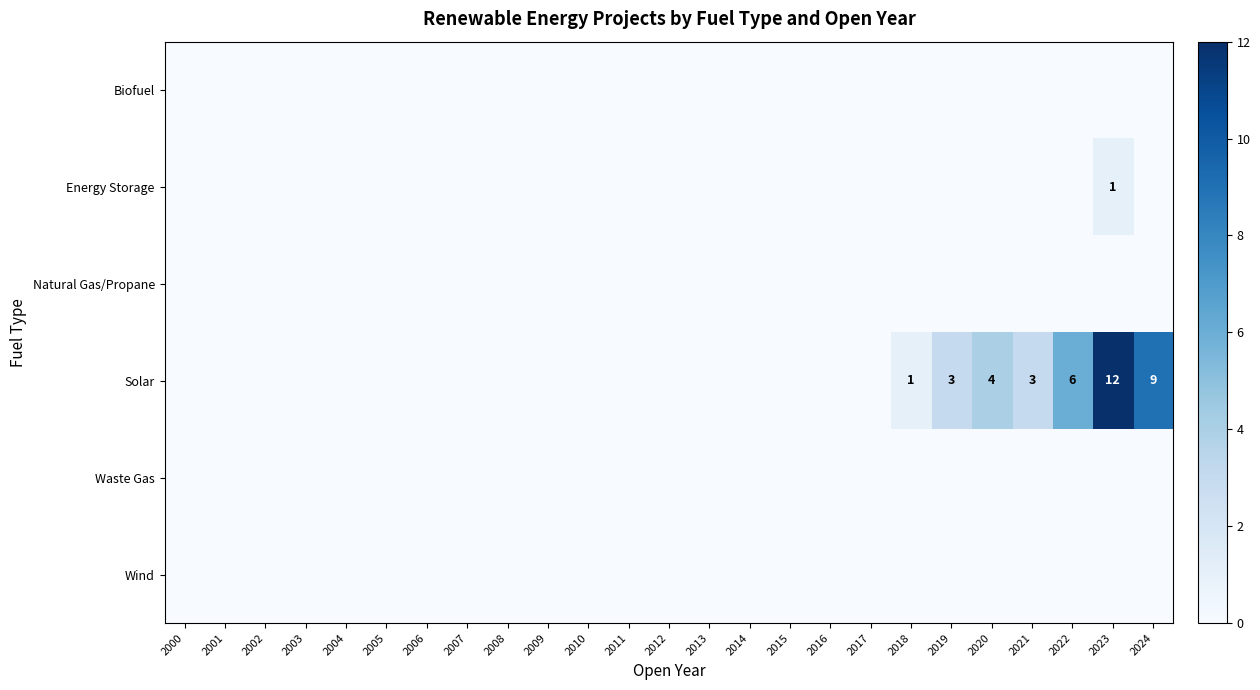

What is the maximum value for Energy Storage?

1